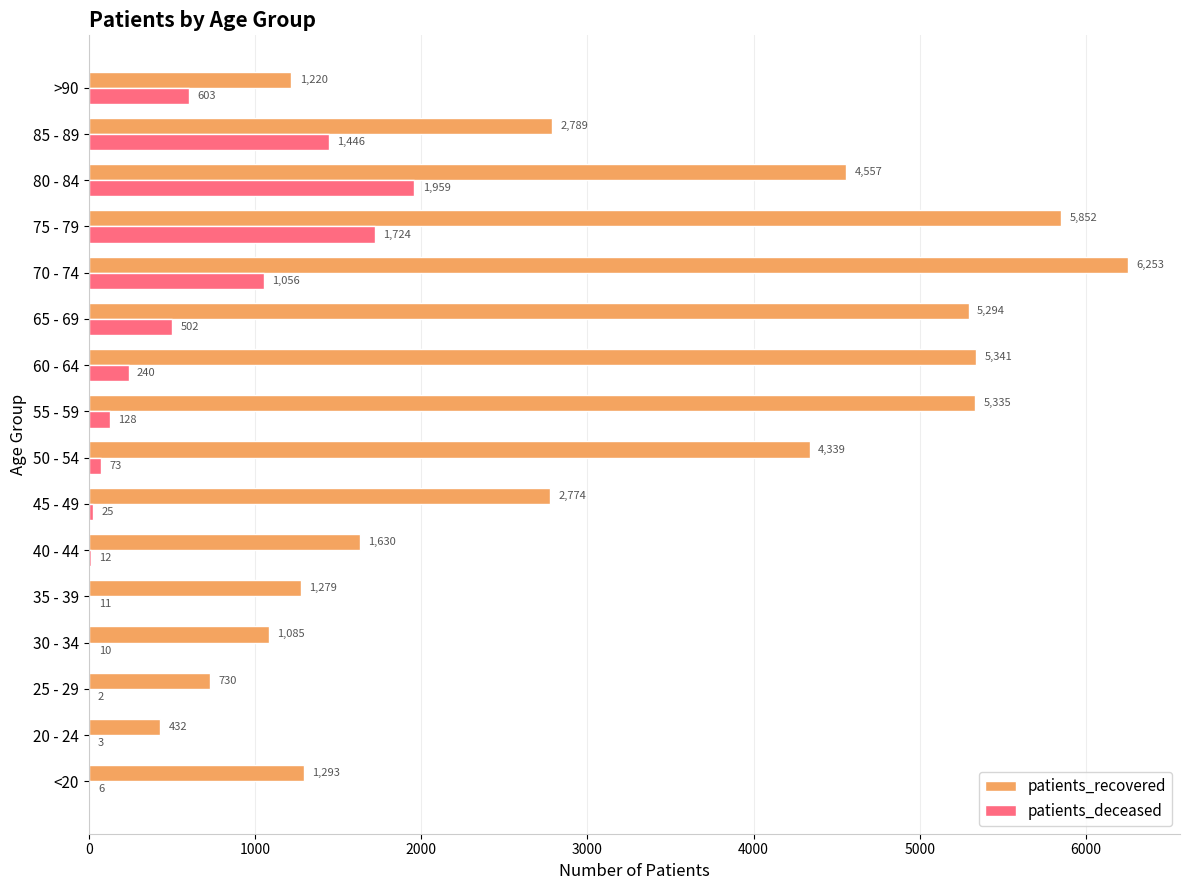

The patients_recovered series shows 8379 at 65 - 69. True or false?

False